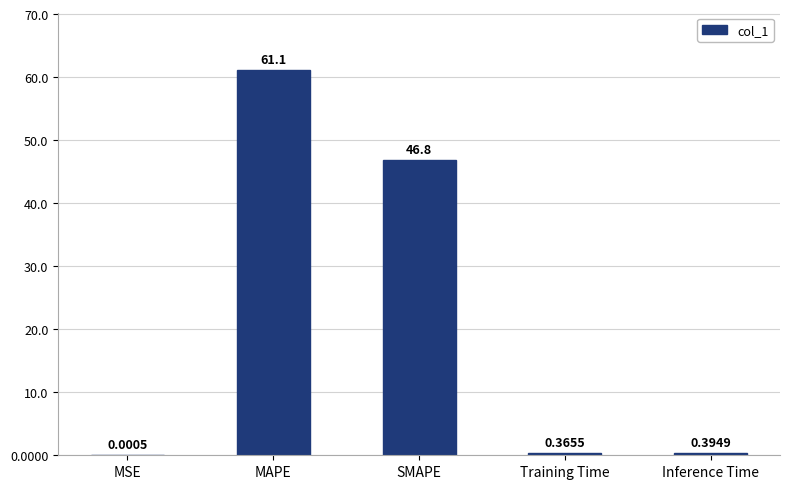

What is the greatest value displayed?

61.1